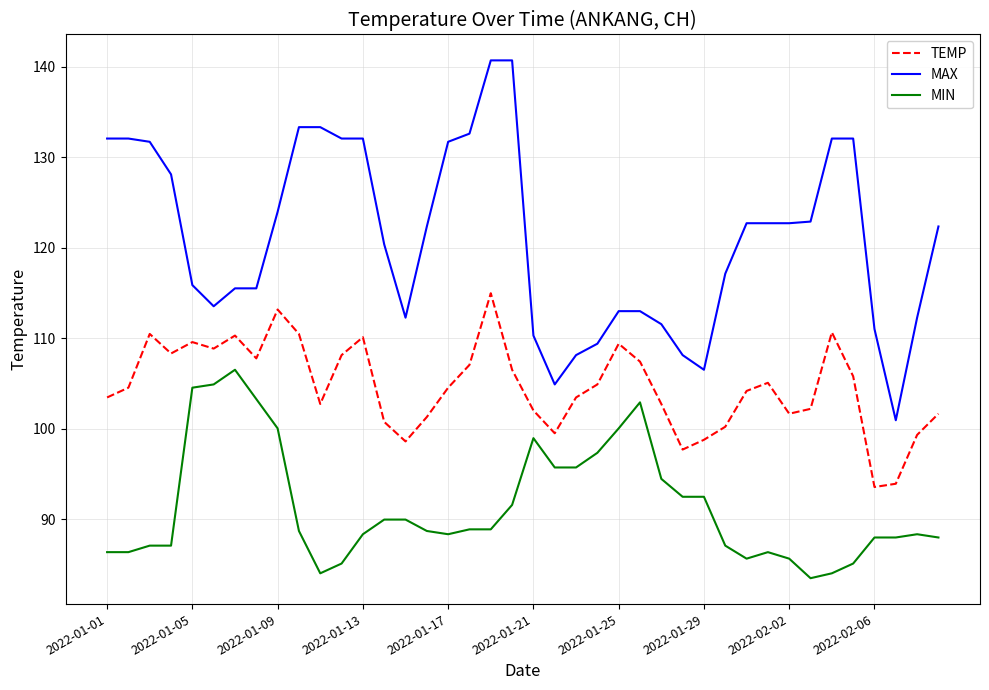

What is the difference between the maximum and minimum values in the MIN series?

23.0